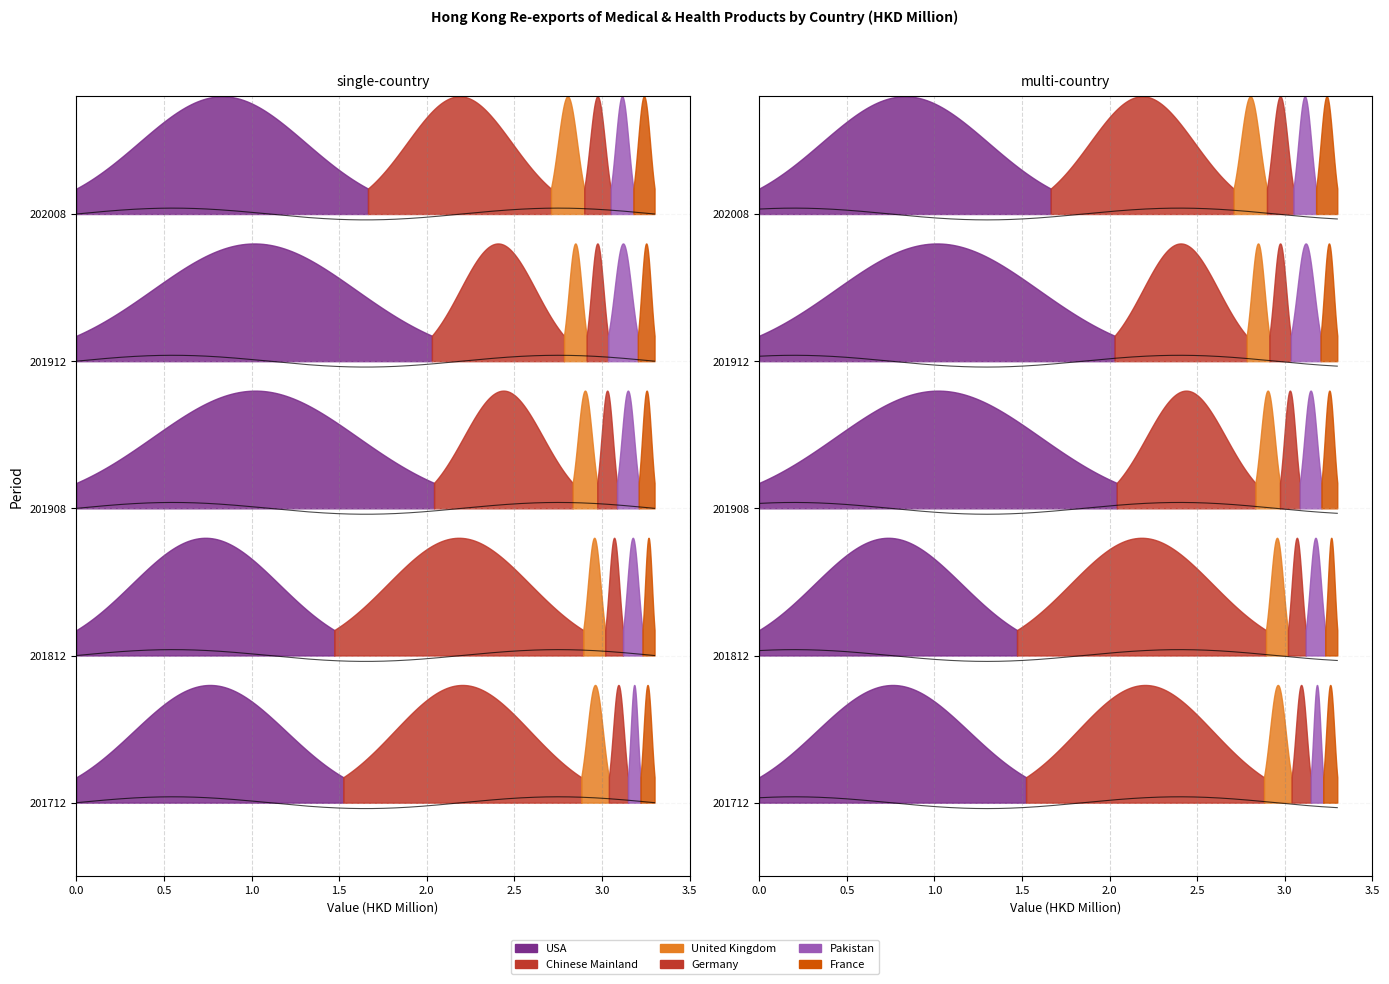

How many series are shown in this chart?

6